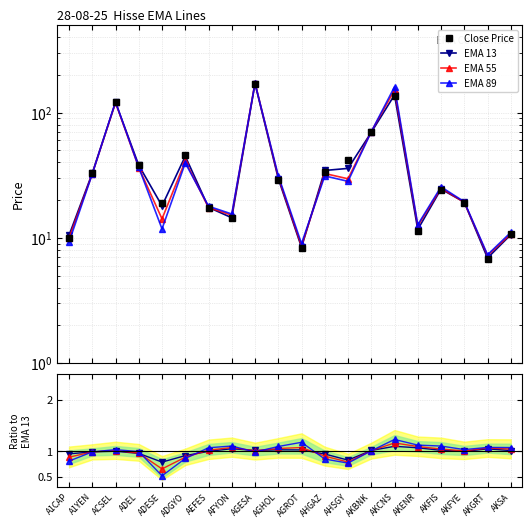

Is the value of ema_13 at AKENR greater than the value of ema_55 at A1YEN?

No